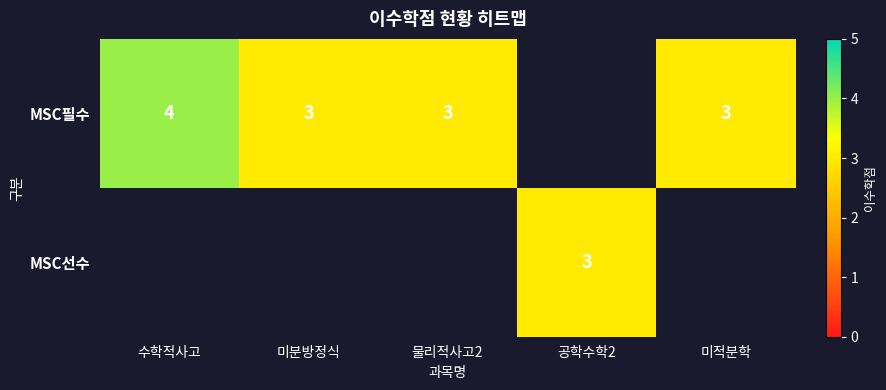

Which has a higher value, 미분방정식 or 수학적사고?

수학적사고